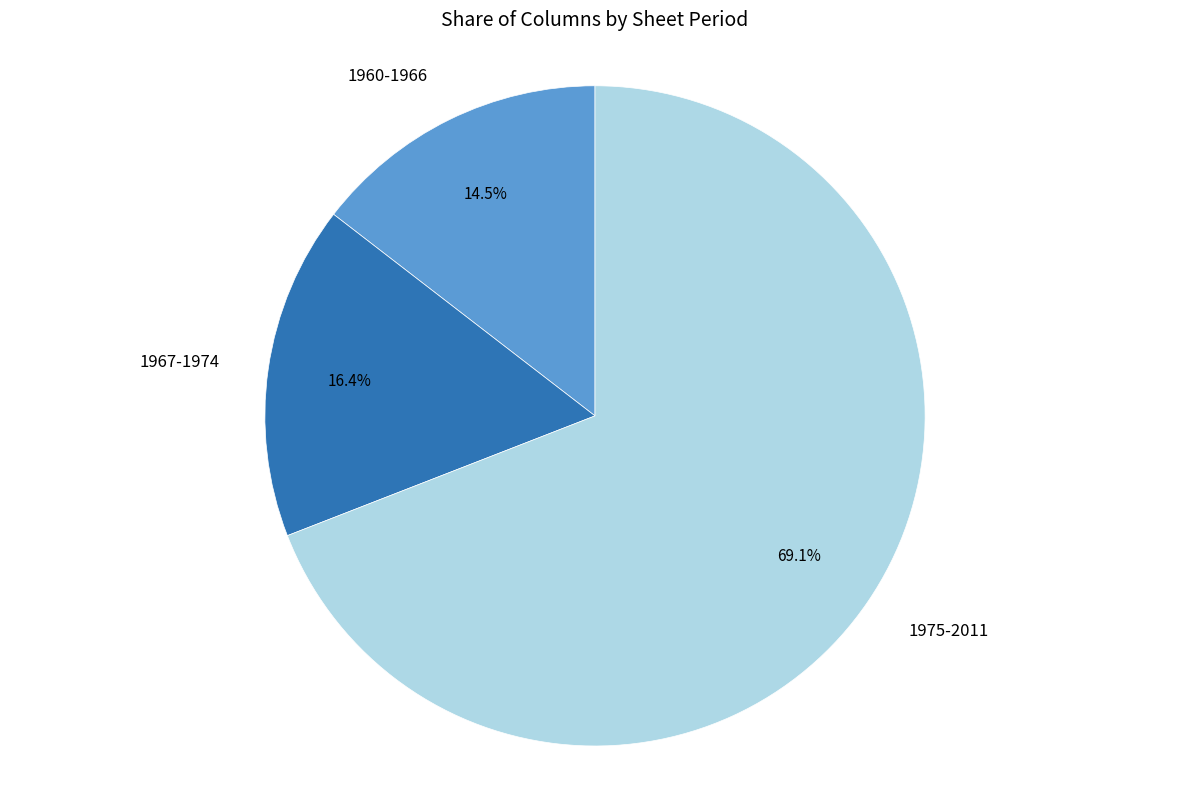

What portion of the pie excludes 1960-1966?

85.5%